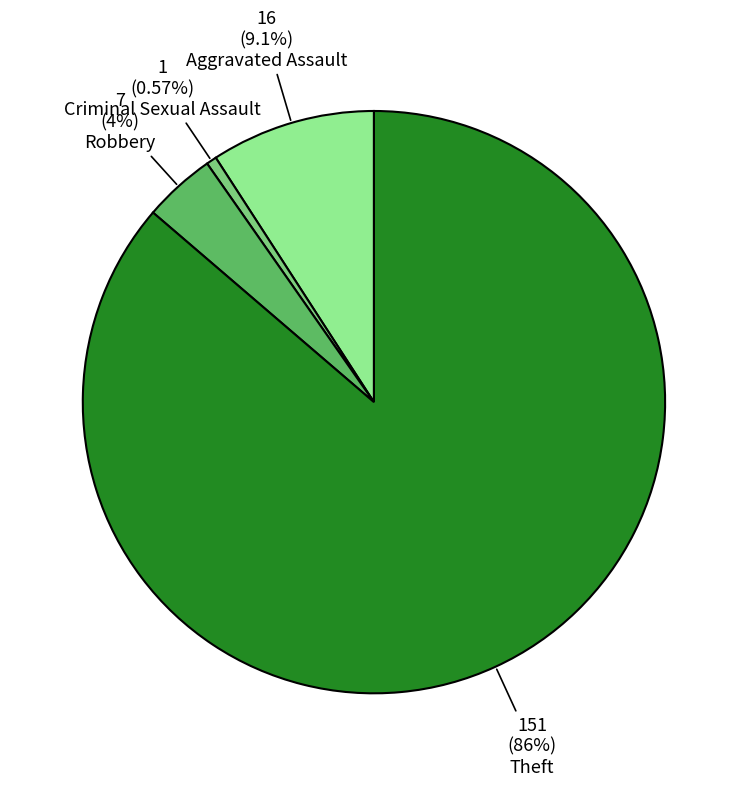

To the nearest percent, what is the difference between the largest and smallest slice percentages?

86%